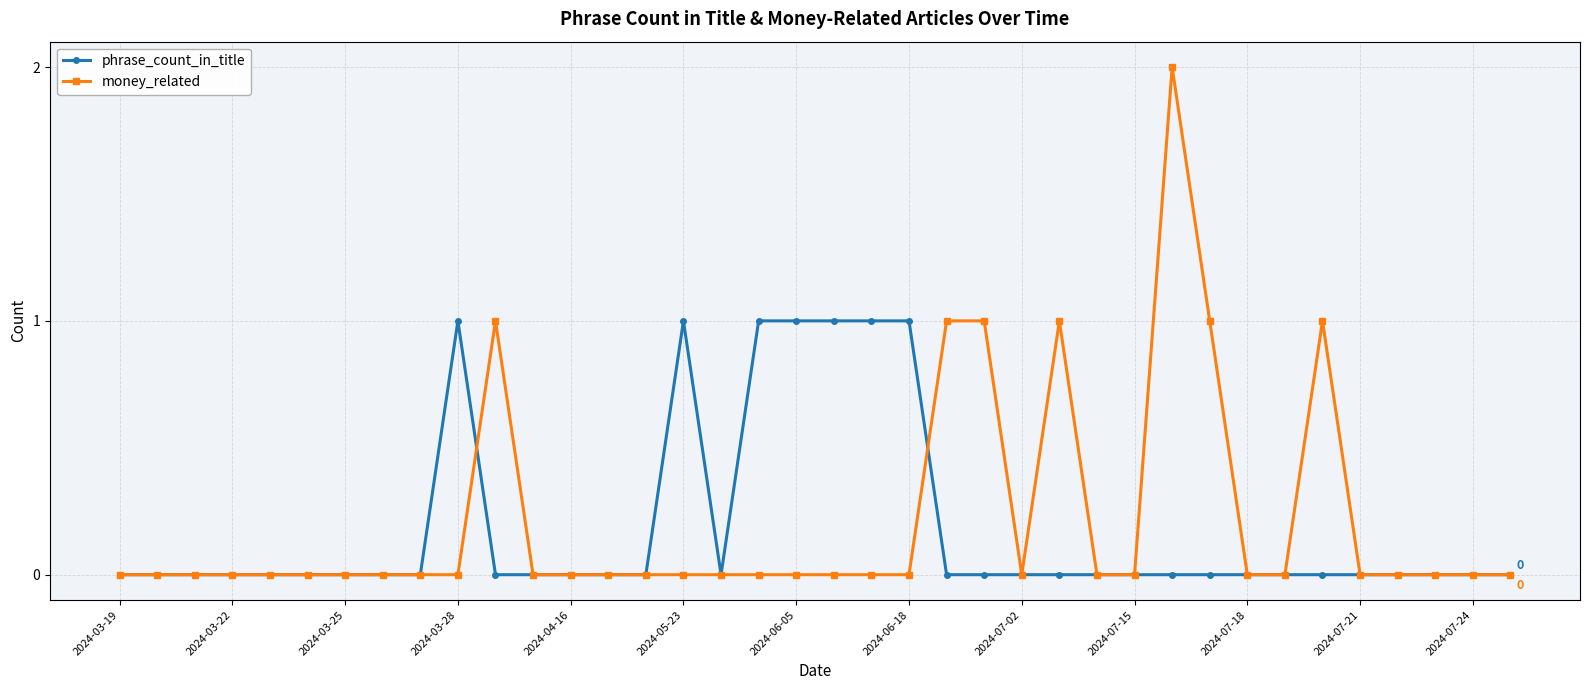

Rank the series by their maximum value, from lowest to highest.

phrase_count_in_title, money_related